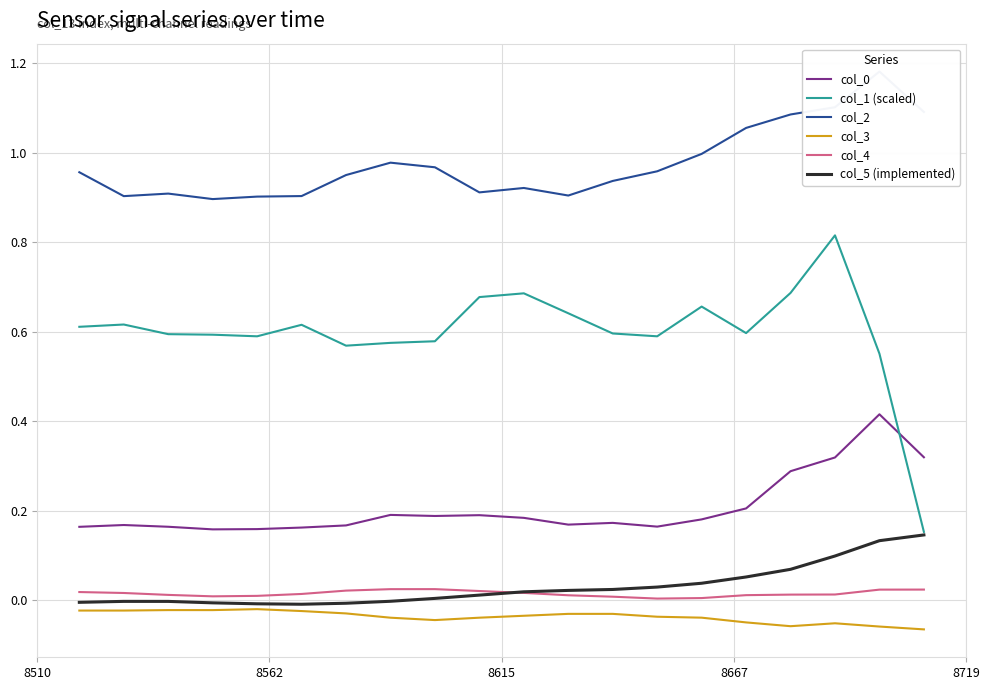

True or false: col_1 (scaled) and col_3 intersect in this chart.

False